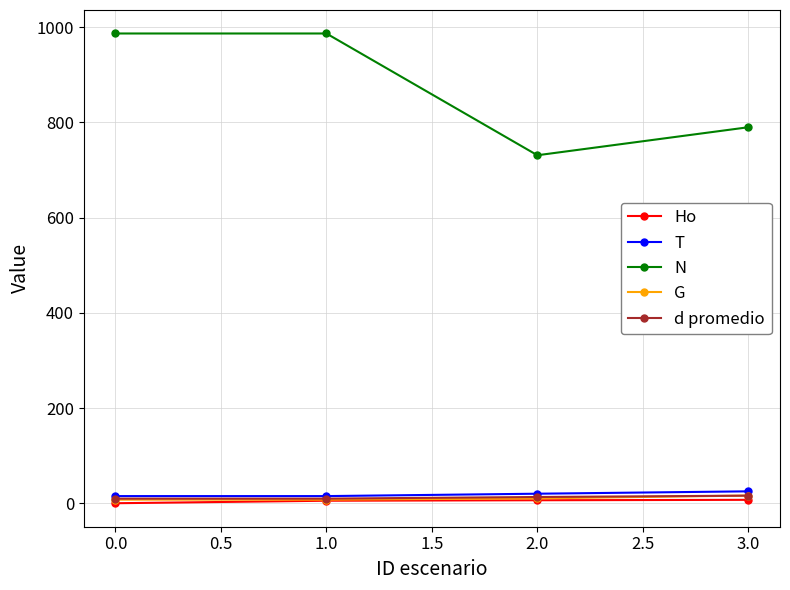

How many data points in N are above 986?

2